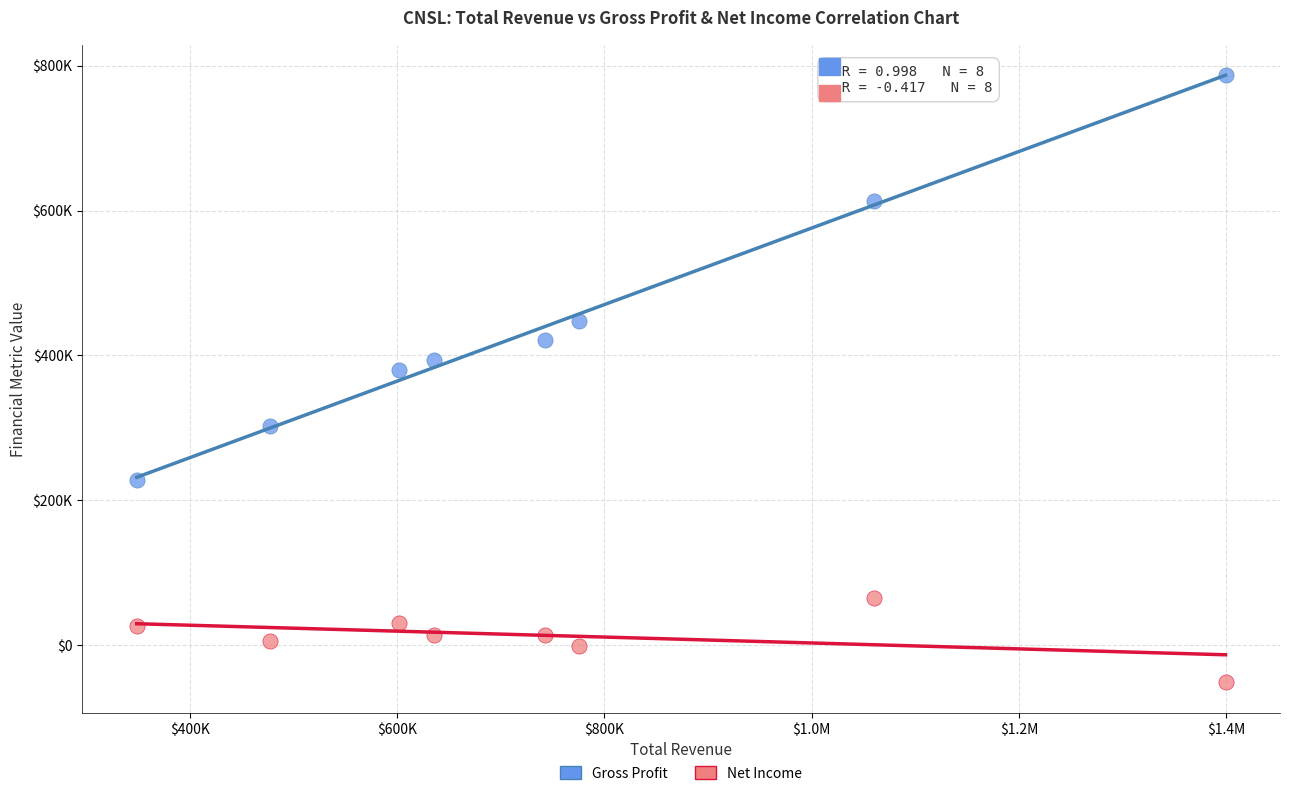

What are all the series names shown in the legend?

Gross Profit, Net Income